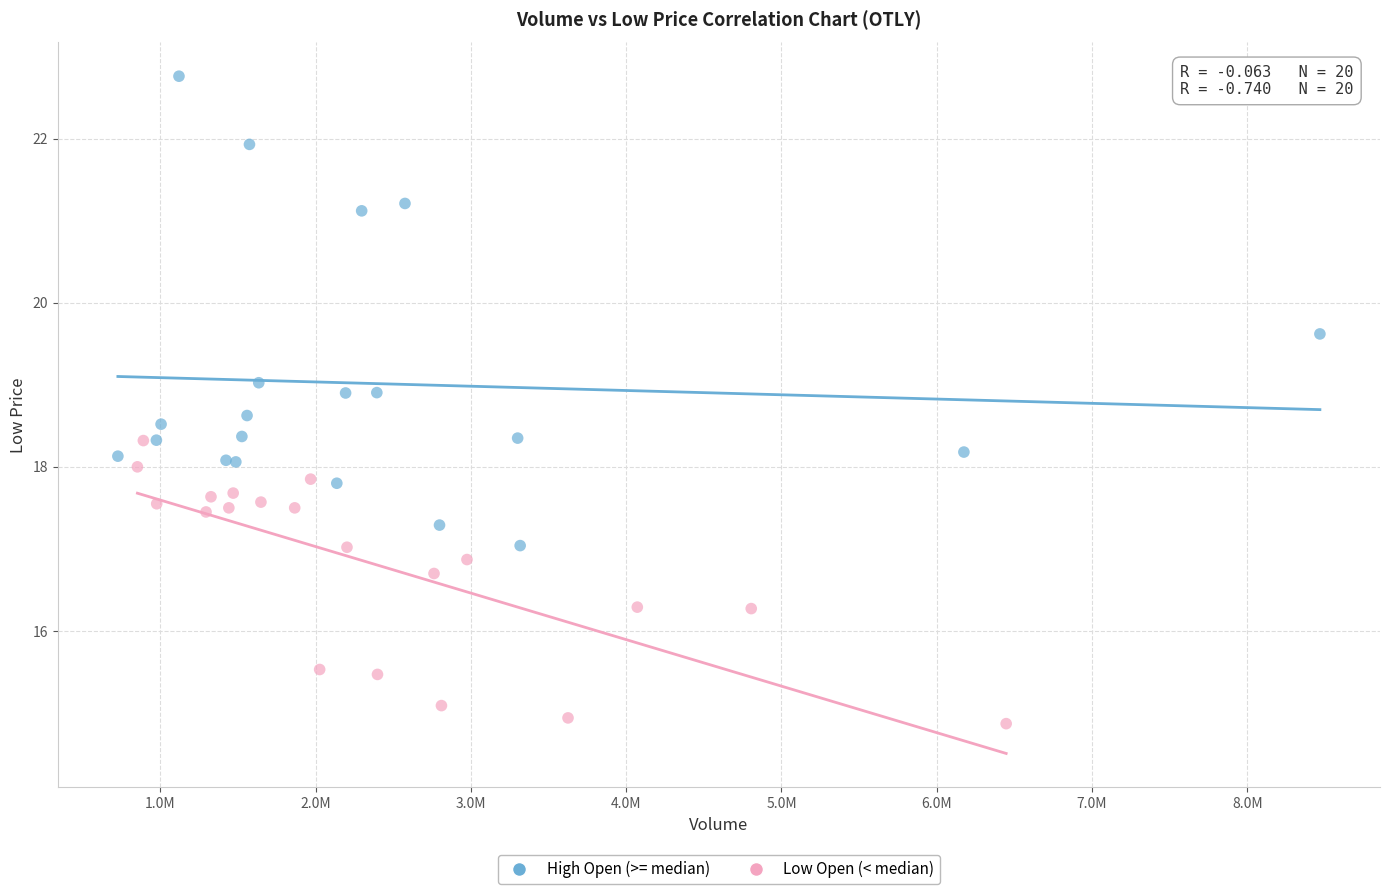

Which series reaches the maximum Y coordinate?

High Open (>= median)